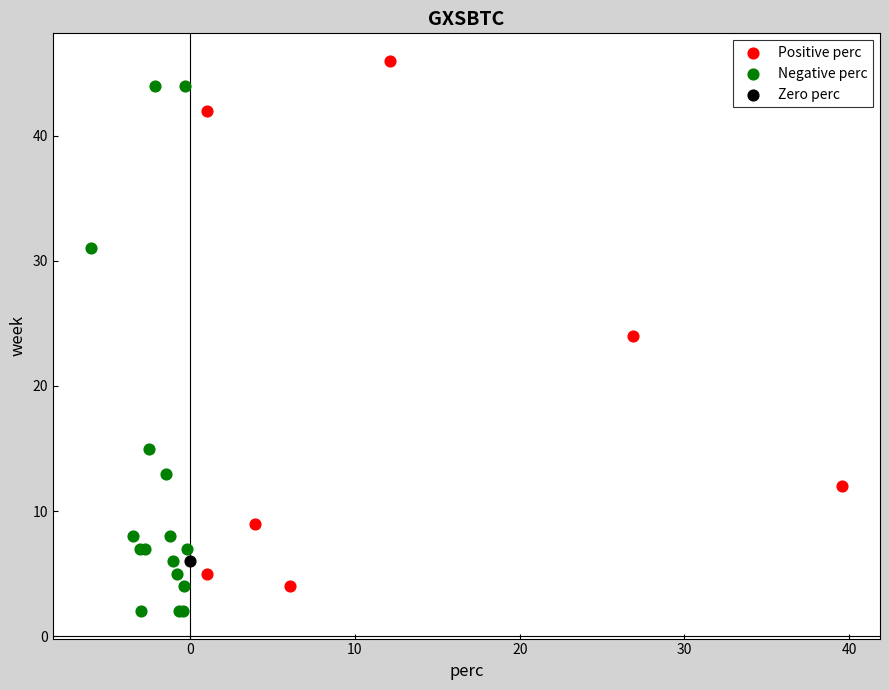

What are all the series names shown in the legend?

Positive perc, Negative perc, Zero perc